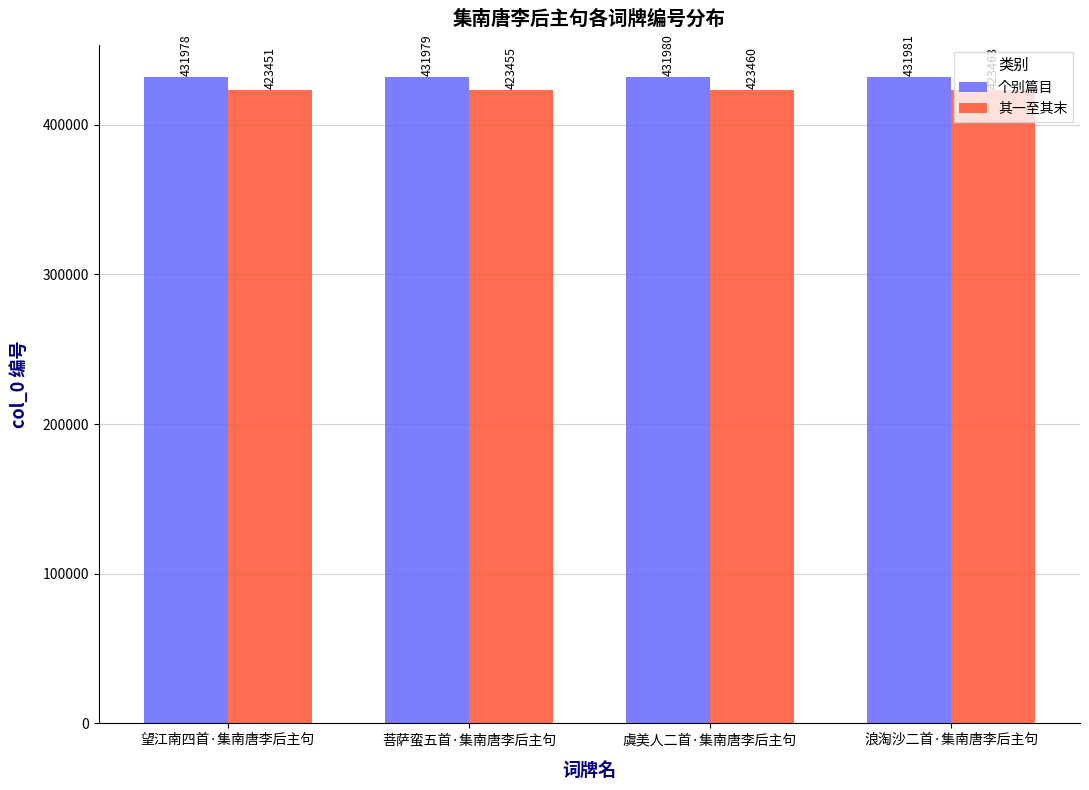

What is the difference between the 其一至其末 values at 虞美人二首·集南唐李后主句 and 浪淘沙二首·集南唐李后主句?

3